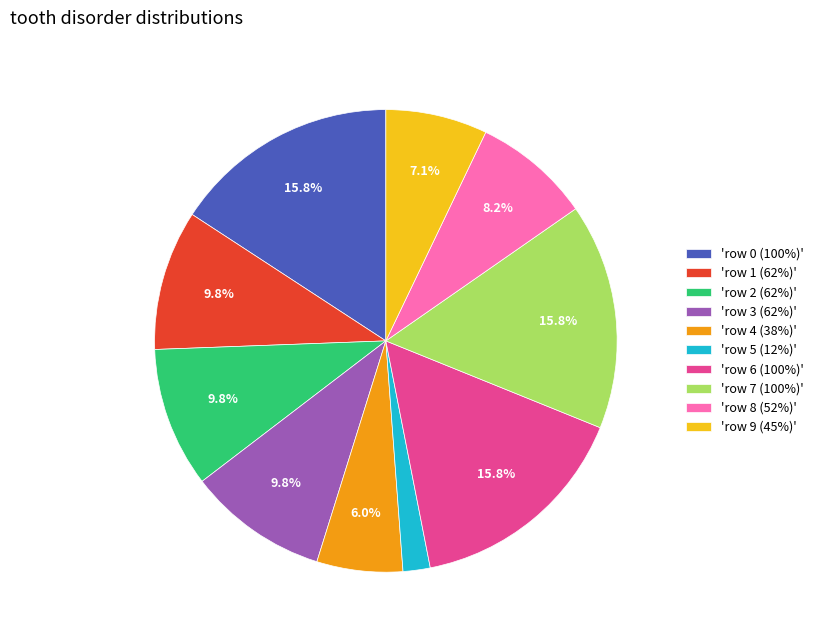

Does any single category account for the majority?

No